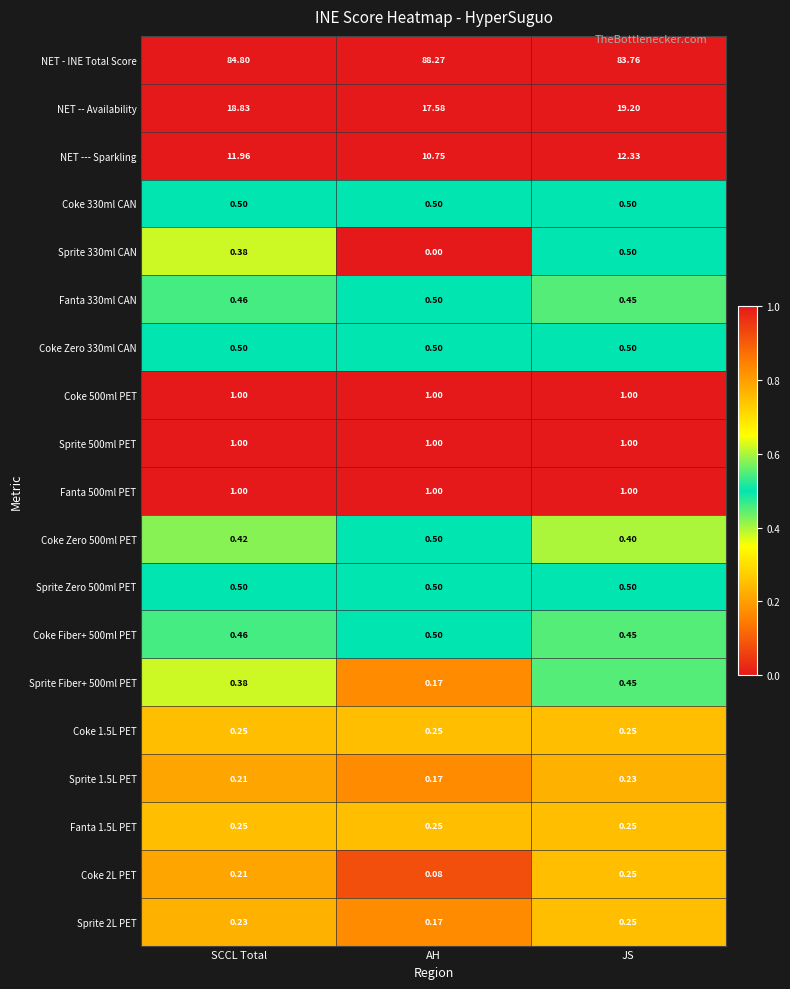

Which series has the widest spread of values?

NET - INE Total Score